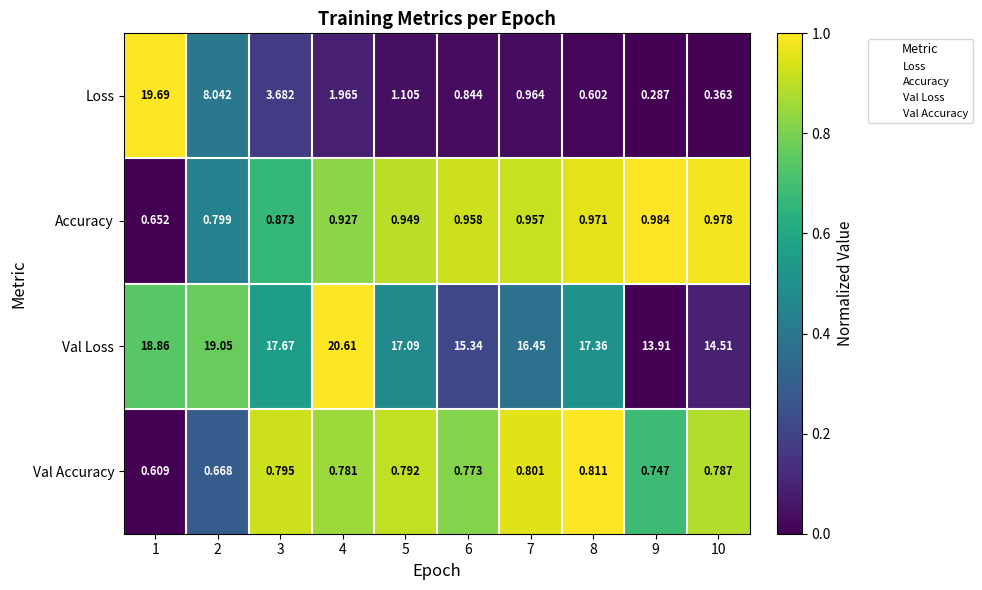

Which category has the highest value across all series?

4